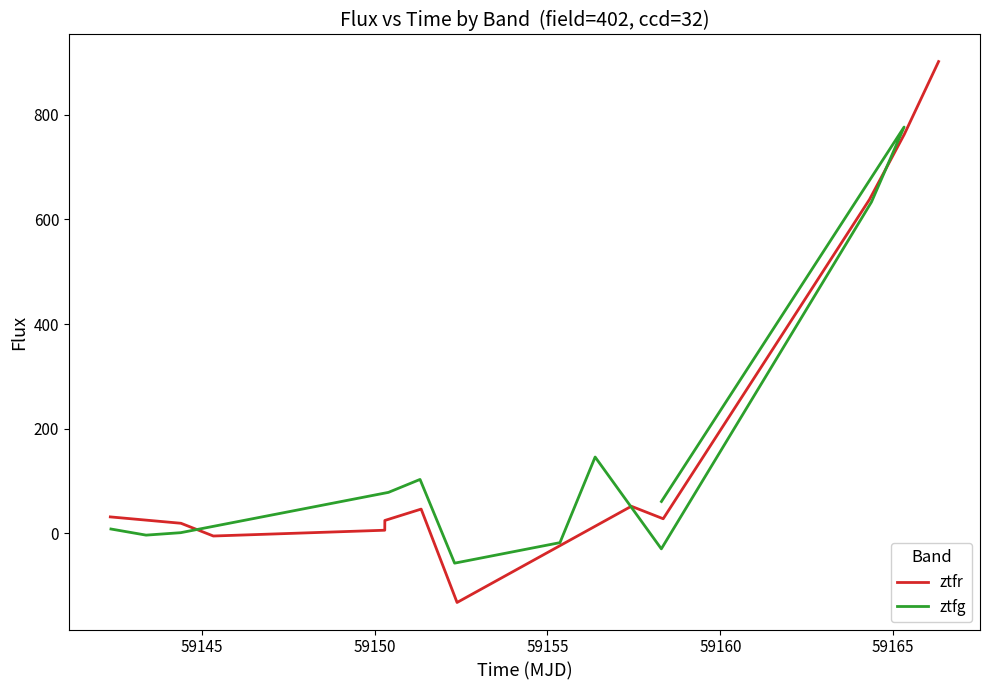

At how many categories does at least one series exceed -32?

12